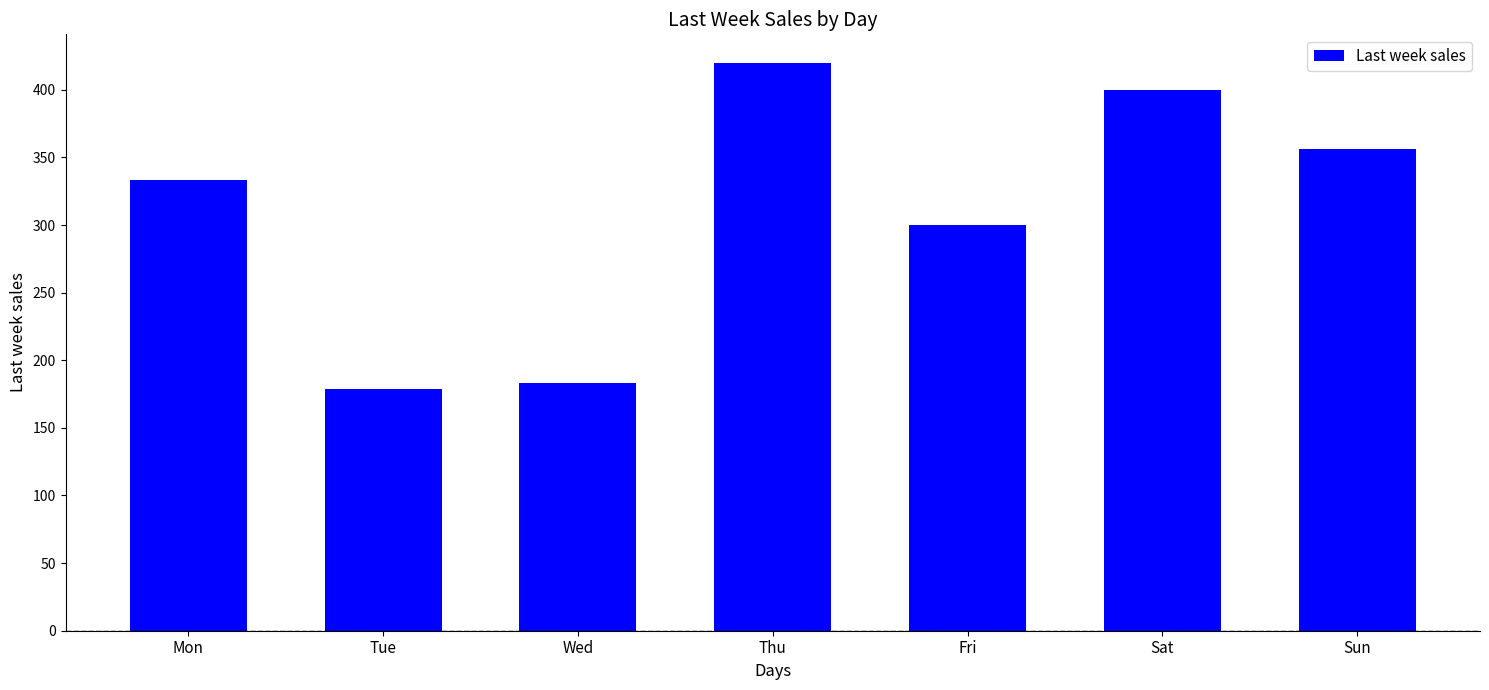

Is it true that the value at Wed is 183?

True